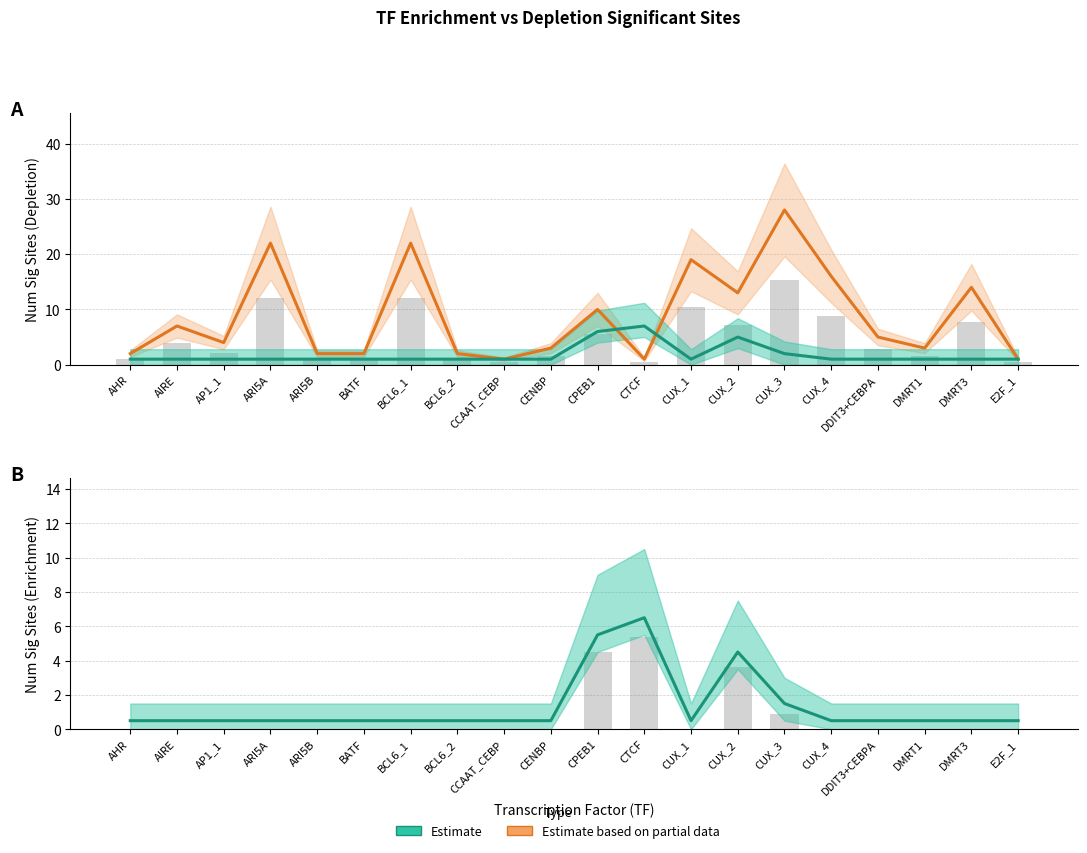

What position from the right is CUX_1?

8